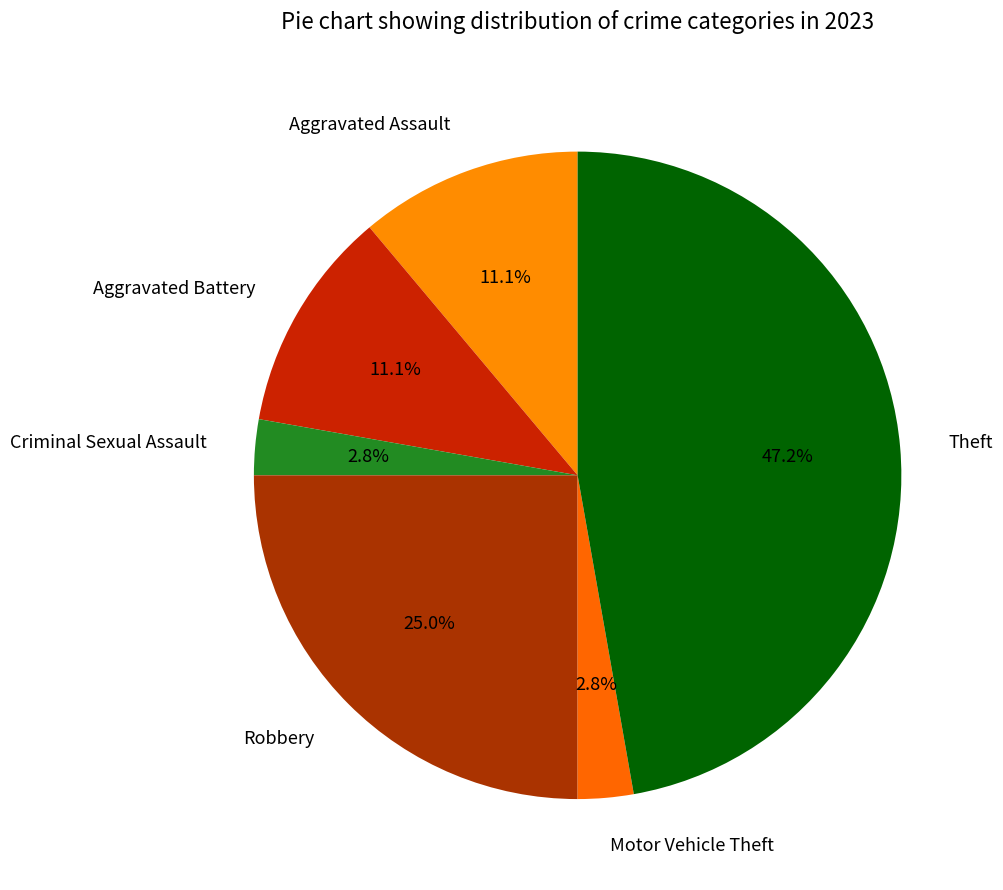

Approximately how many times larger is the value at Aggravated Assault compared to Motor Vehicle Theft?

4.0